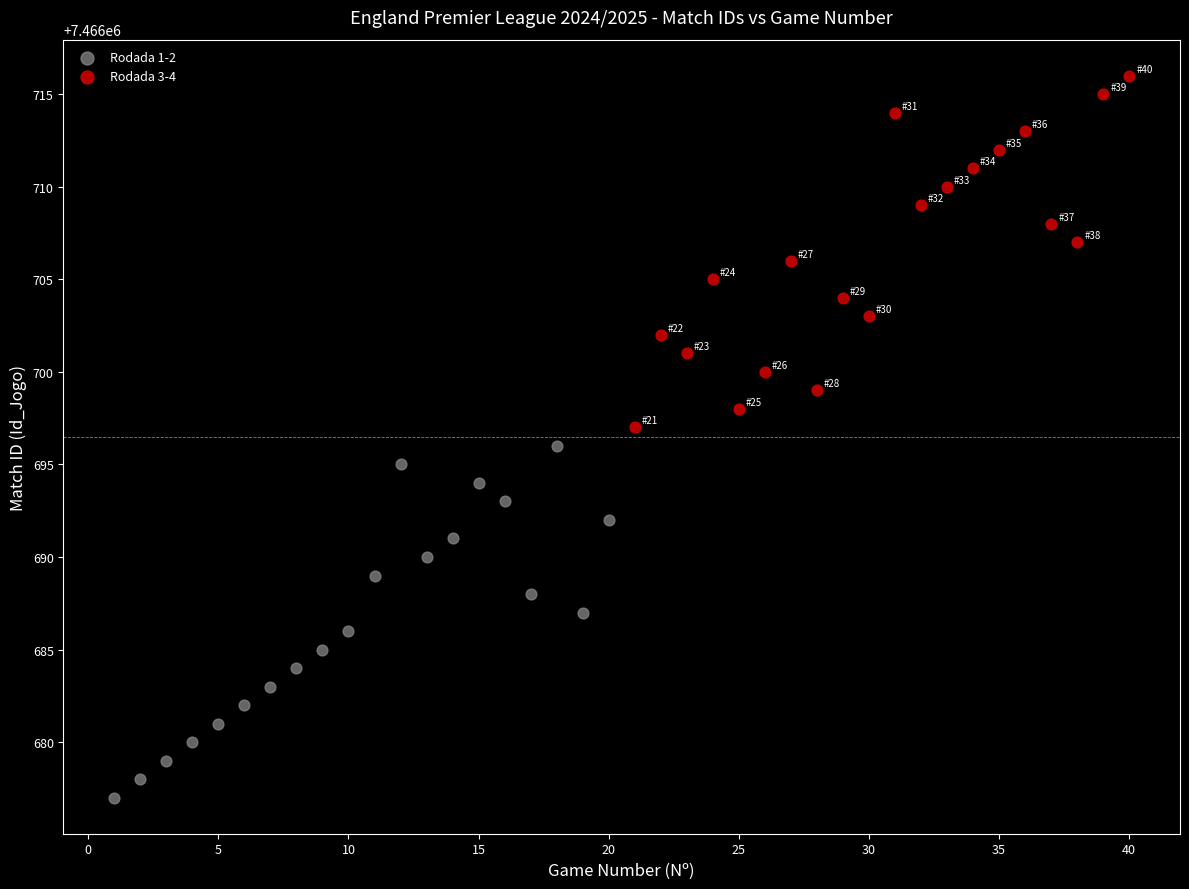

Which series reaches the minimum Y coordinate?

Rodada 1-2